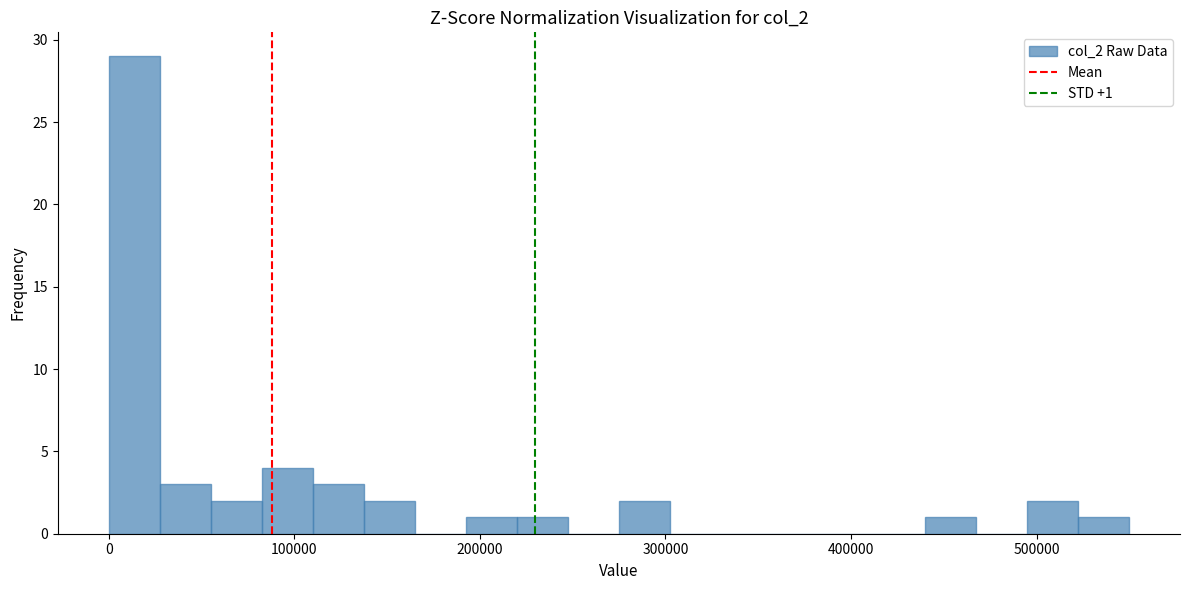

Around what value on the x-axis is the tallest bar? Give the approximate position of its centre, as read against the axis.

10000